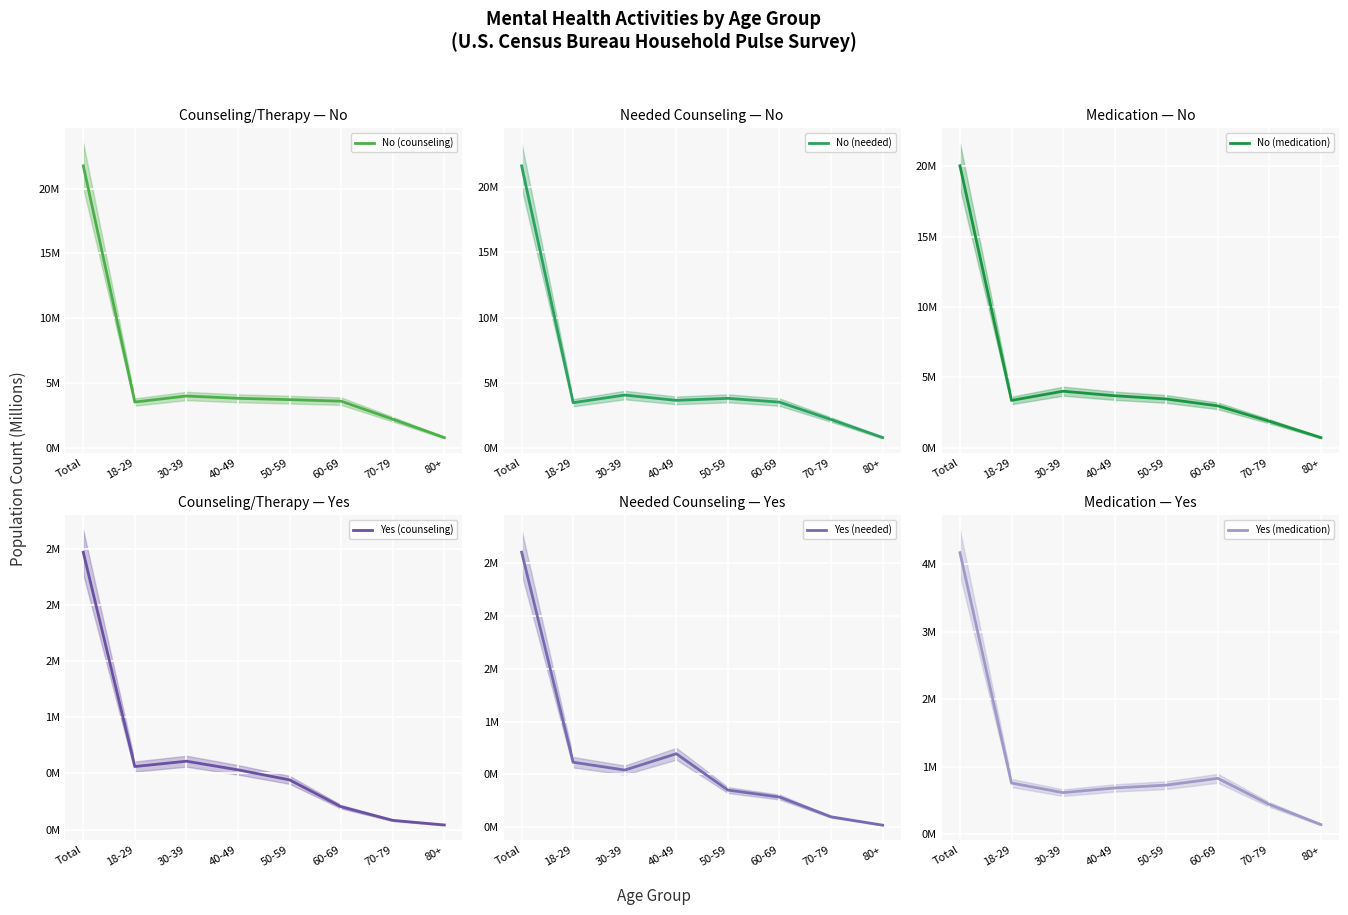

How many data points does each series have?

8